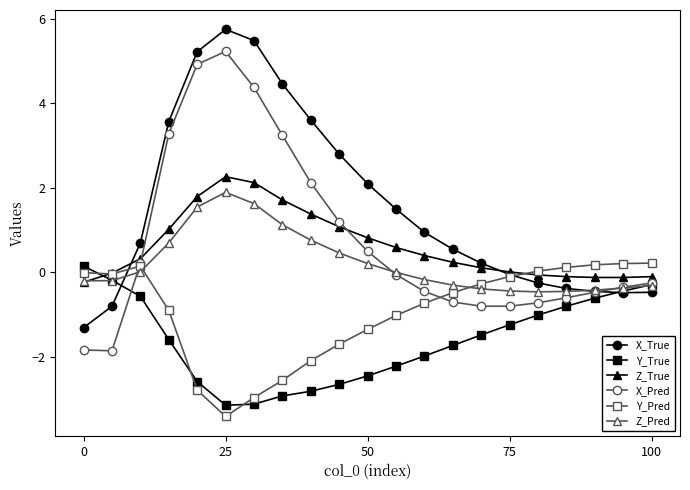

What is the highest value of the Y_Pred series?

0.2